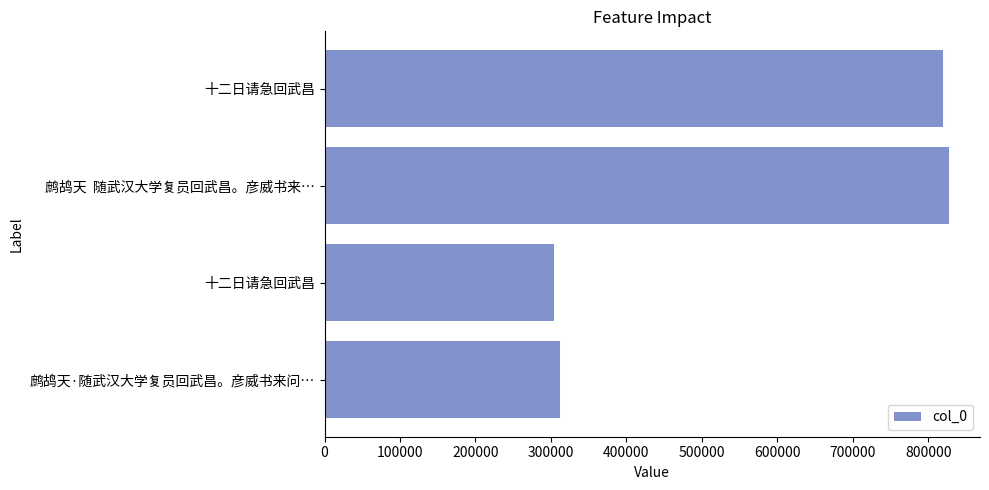

Are the bars horizontal?

Yes